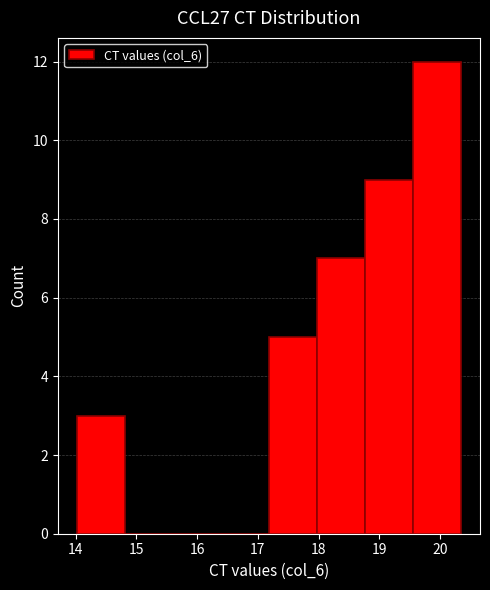

Over which range of the x-axis is the bar tallest?

19.6 to 20.3